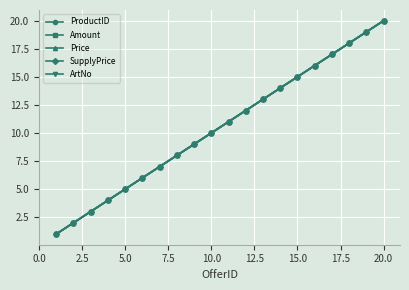

Is this an area chart (filled region under the line)?

No